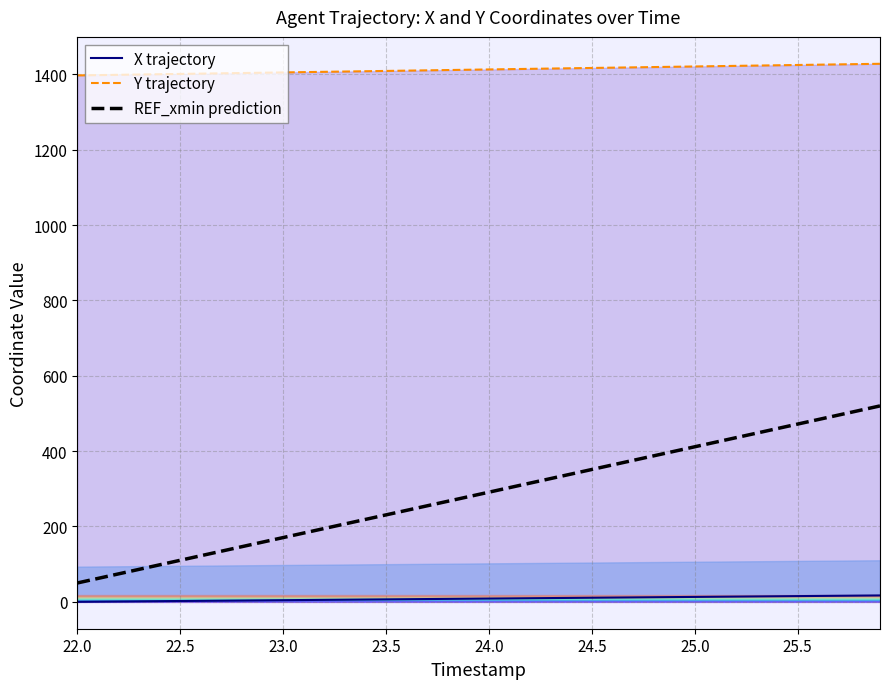

The value of REF_xmin prediction at 23.0 is 274.4. True or false?

False